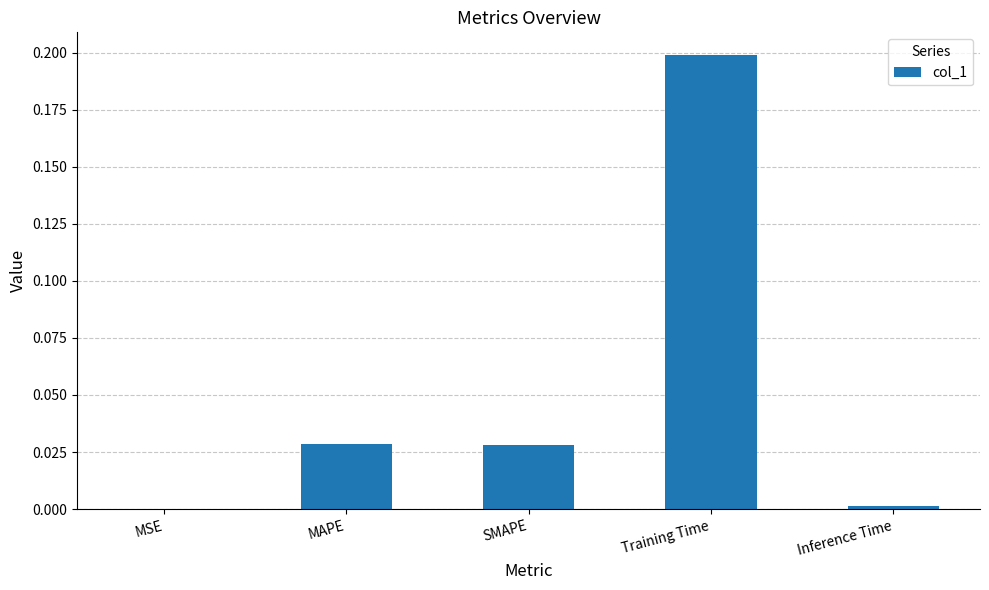

How many distinct data groups are displayed?

1